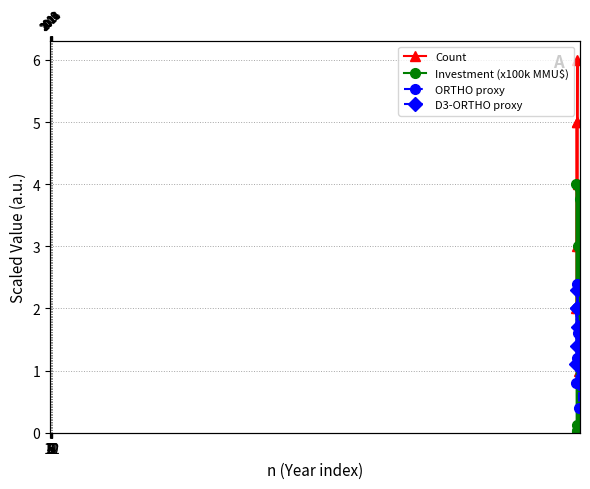

True or false: Investment (x100k MMU$) has more than 2 points higher than both neighbors.

True